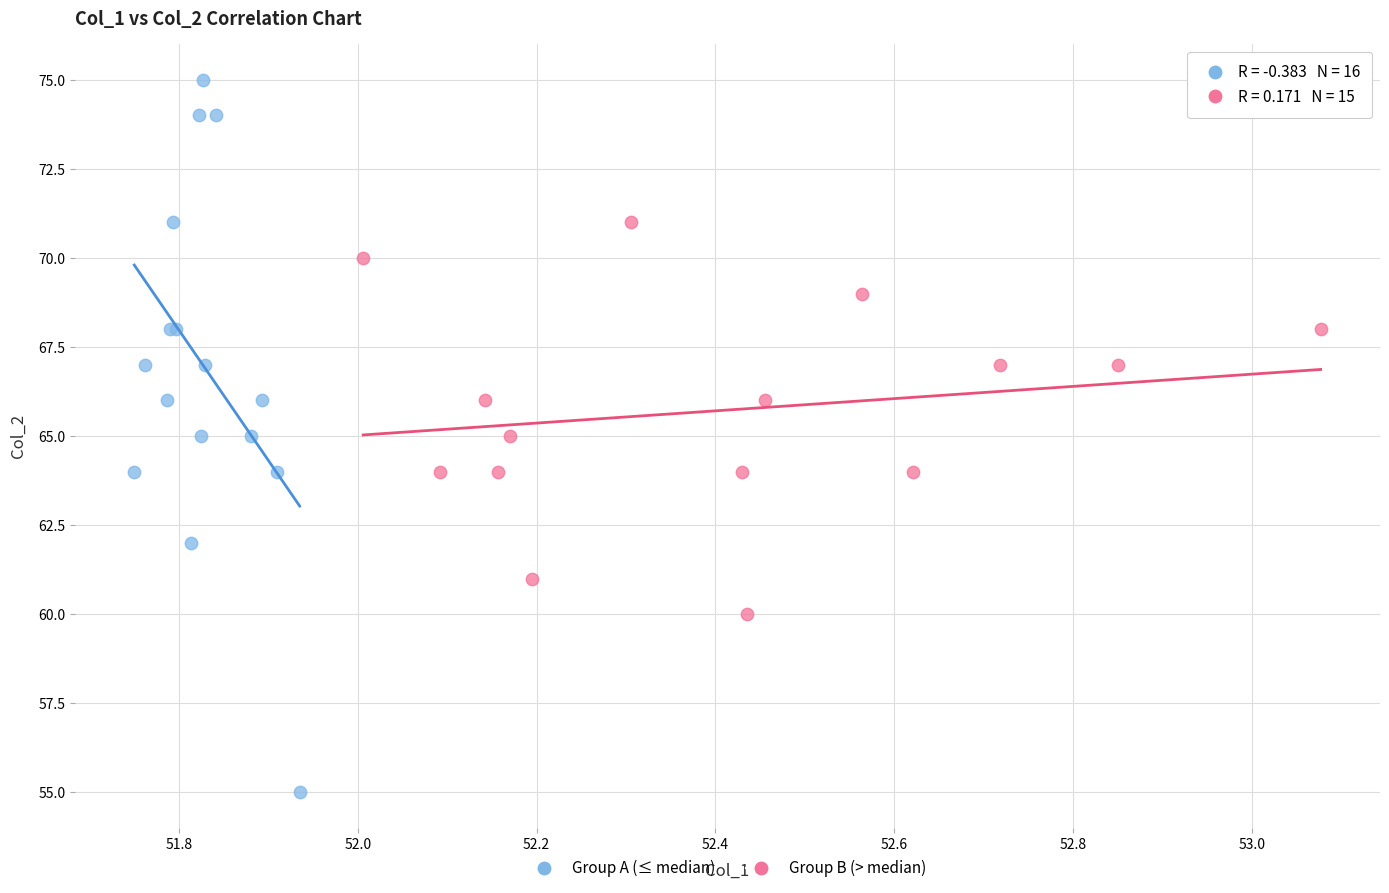

Which series has the widest spread of Y values?

Group A (≤ median)